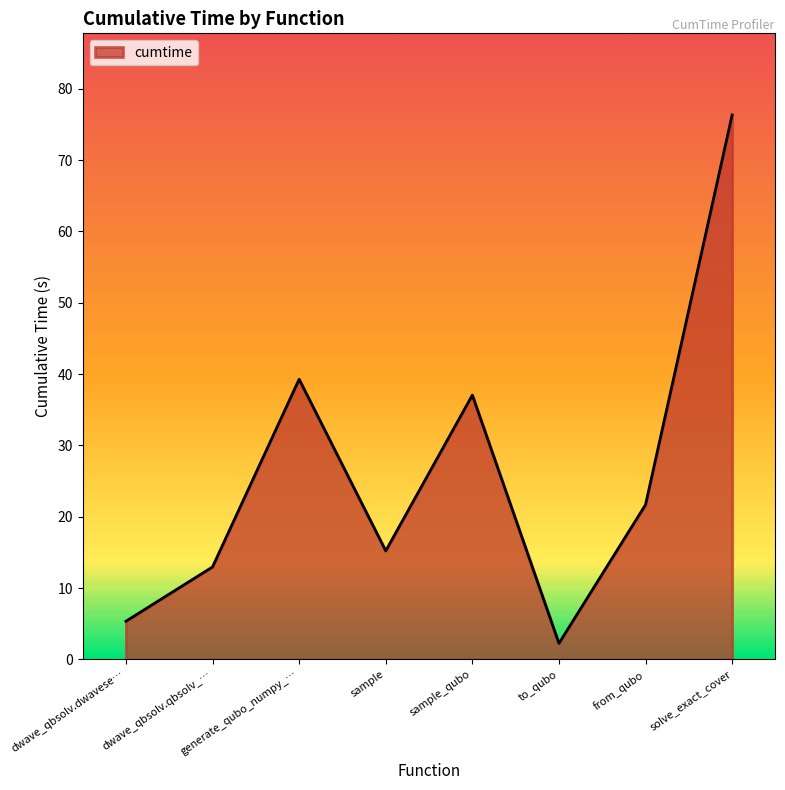

What is the change in value from dwave_qbsolv.qbsolv_… to sample_qubo?

+24.1